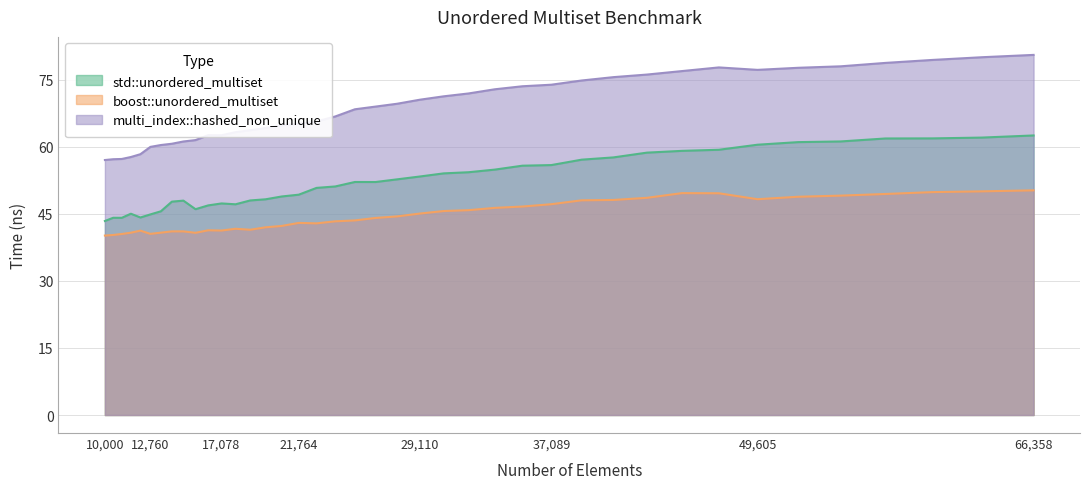

Which category has the lowest value across all series?

10000